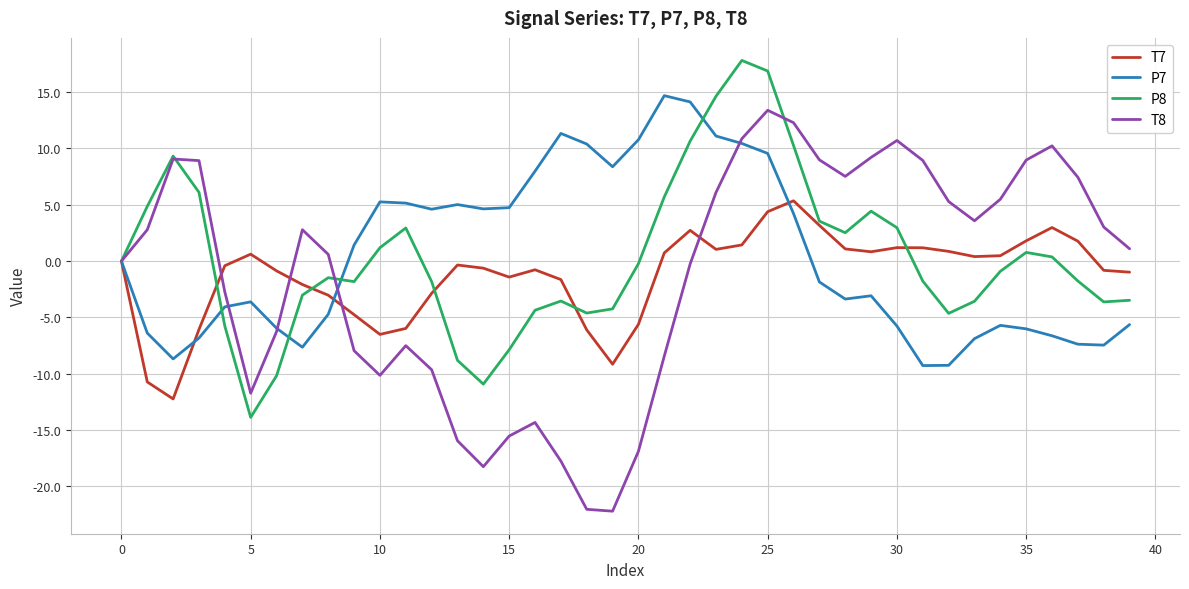

How many values in the T8 series exceed 2?

20